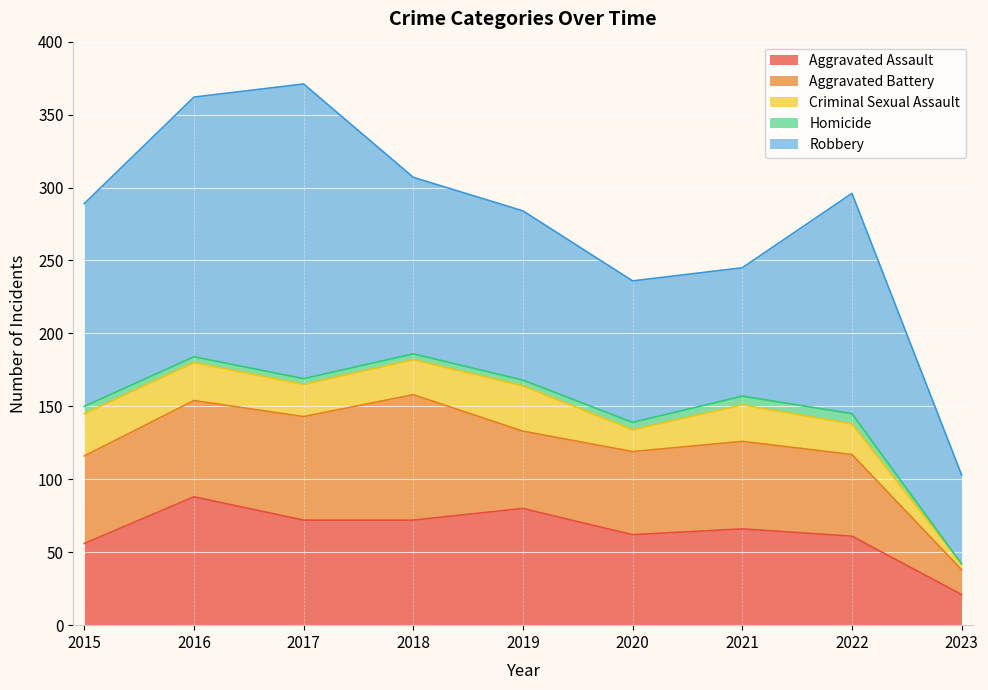

In Aggravated Assault, how many points are higher than both neighbors (excluding endpoints)?

3